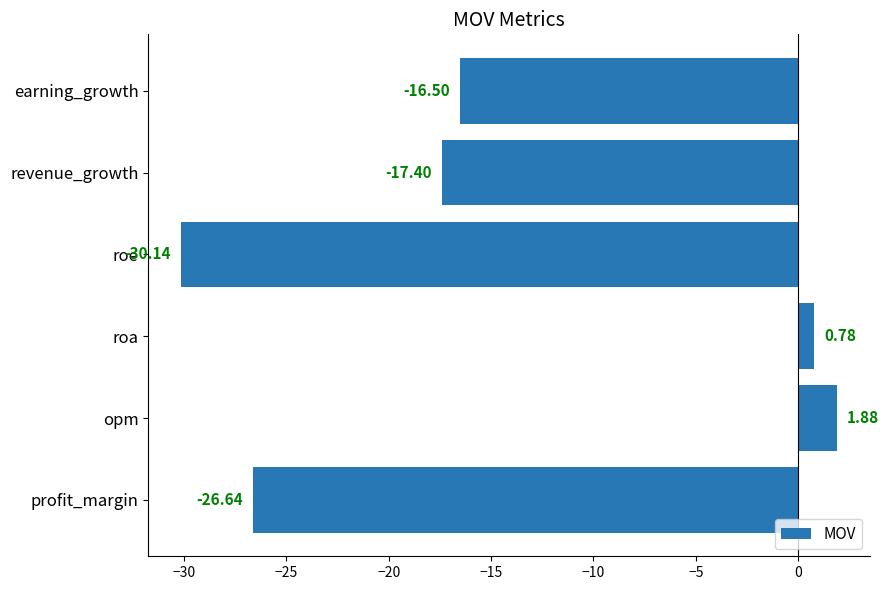

What is the change in value from profit_margin to roa?

+27.4